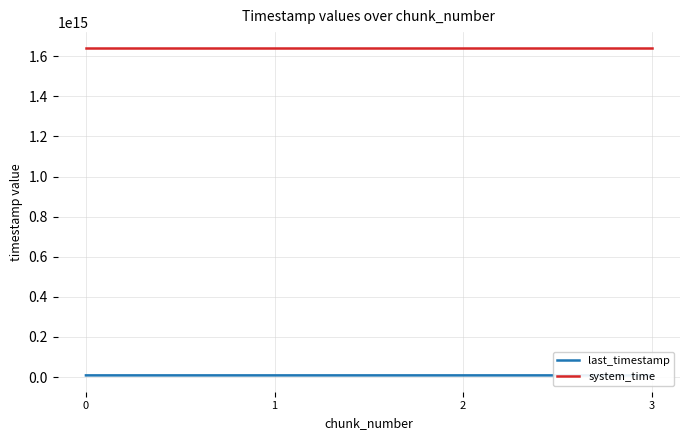

Rank the series by their maximum value, from highest to lowest.

system_time, last_timestamp